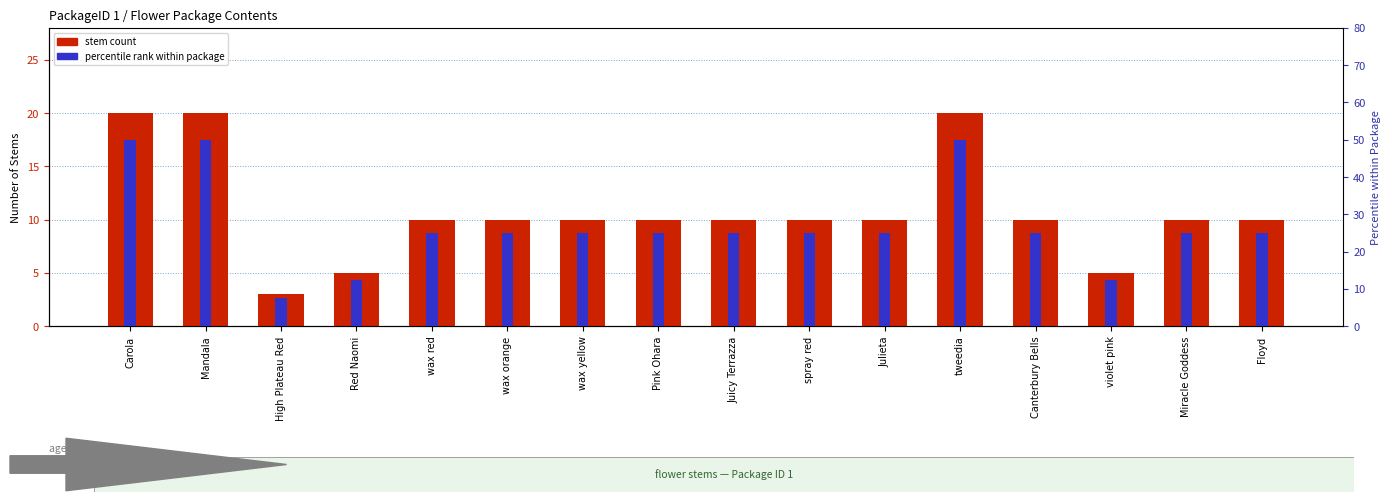

Which label corresponds to the largest value in the chart?

Carola